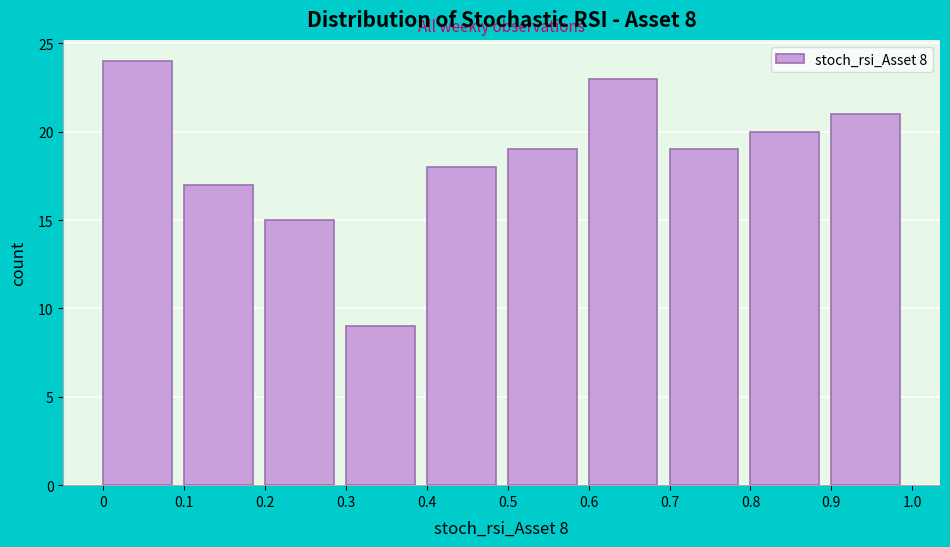

Over which range of the x-axis is the bar tallest?

0 to 0.1